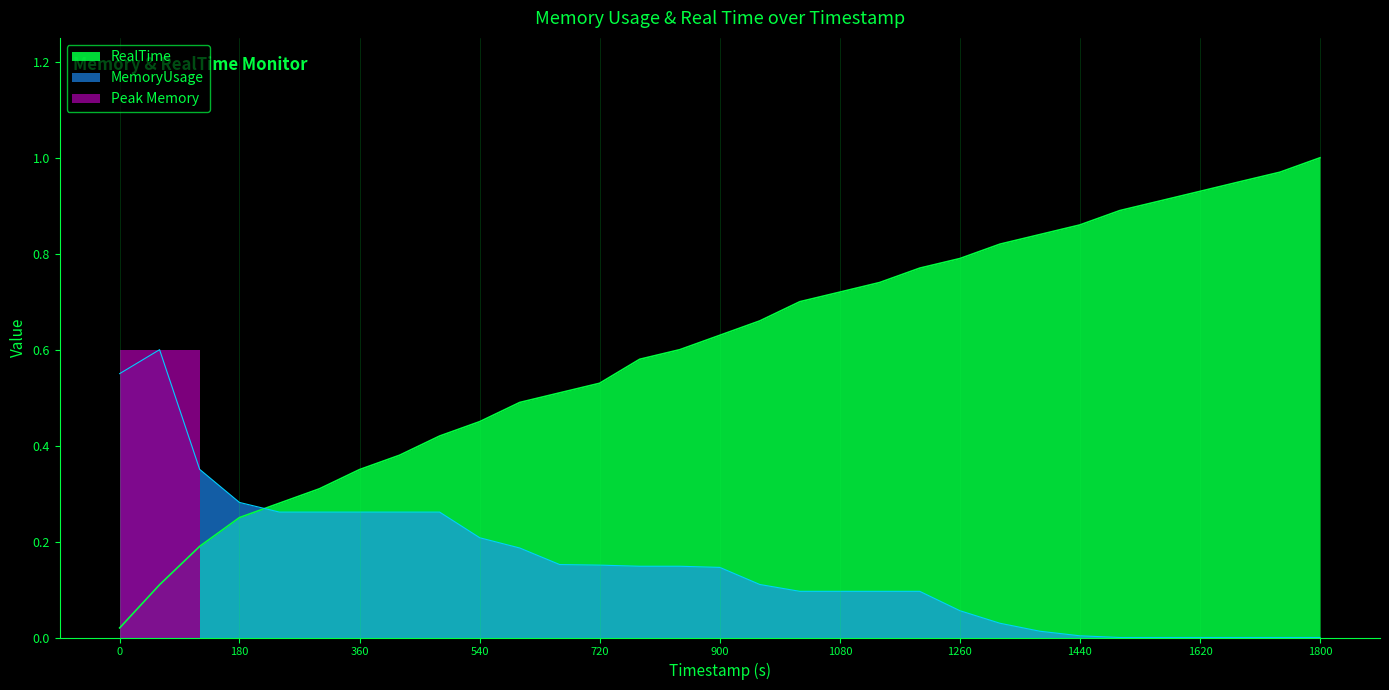

At which label does MemoryUsage reach its minimum?

1499.81